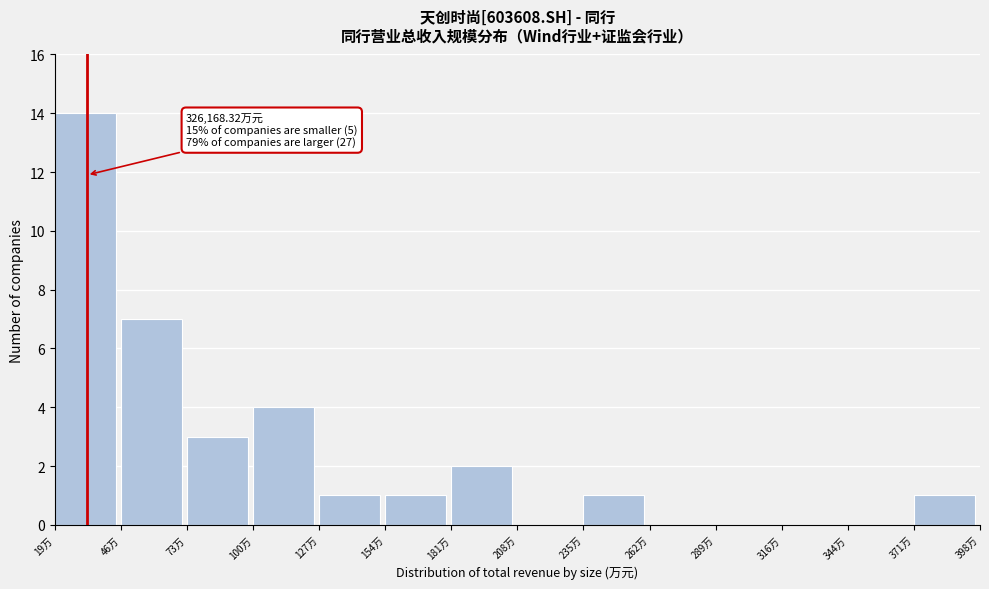

Reading left to right, transcribe all the data shown in this chart.

19万=14	46万=7	73万=3	100万=4	127万=1	154万=1	181万=2	208万=0	235万=1	262万=0	289万=0	316万=0	344万=0	371万=1